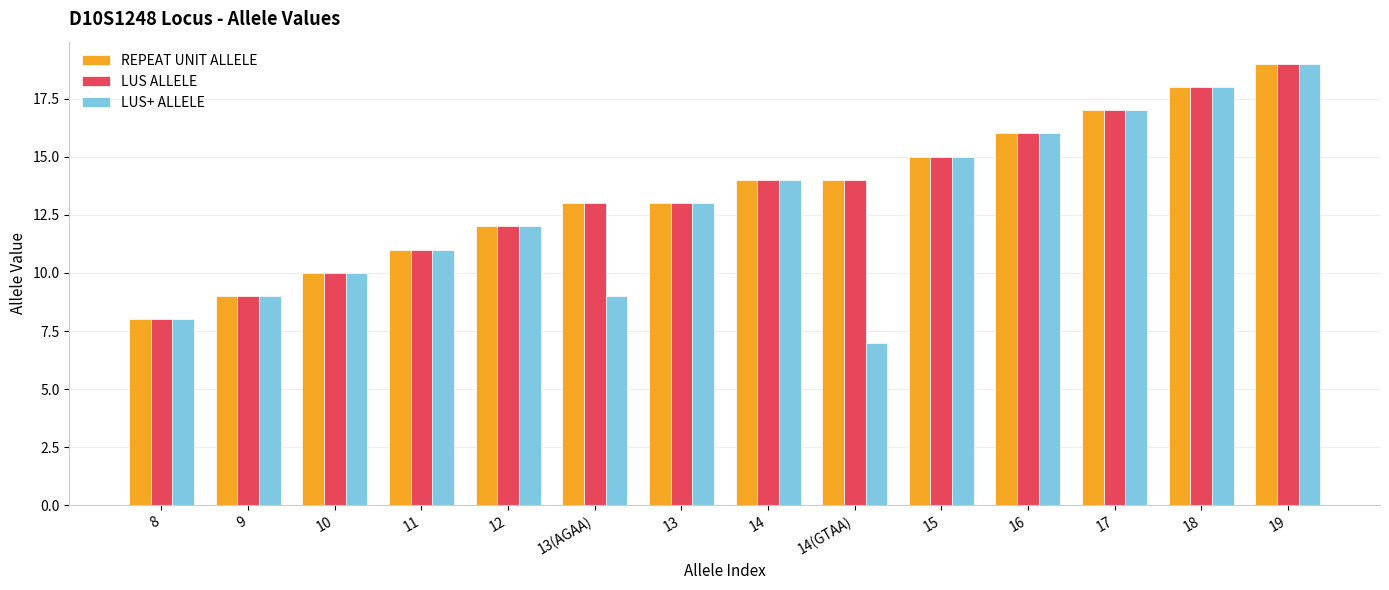

What is the label of the 7th bar from the right?

14